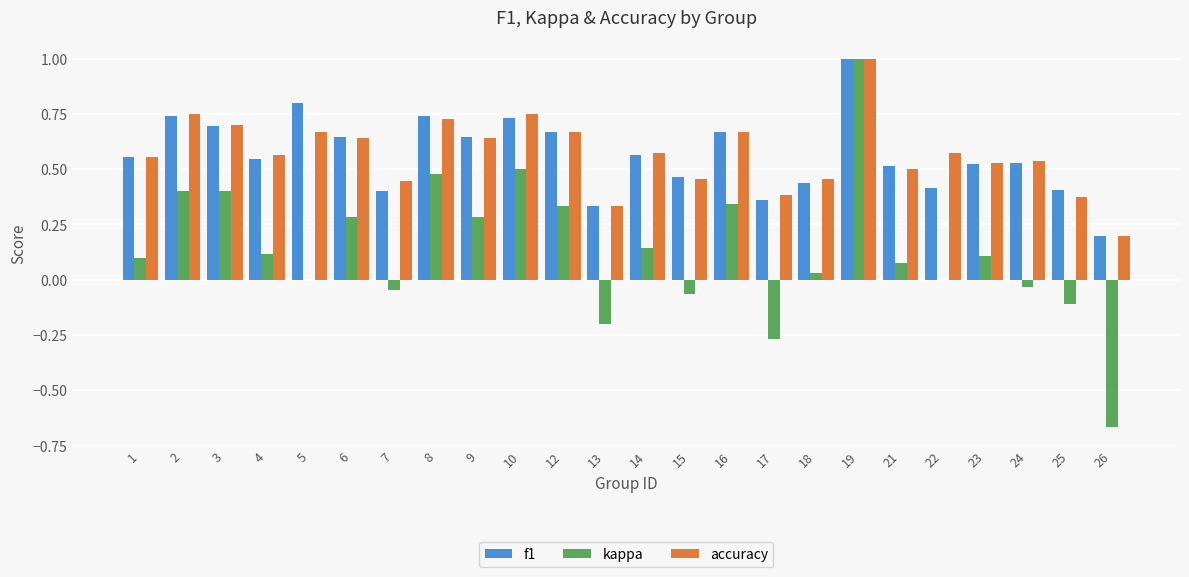

Is it true that kappa equals 0.3 at 12?

True